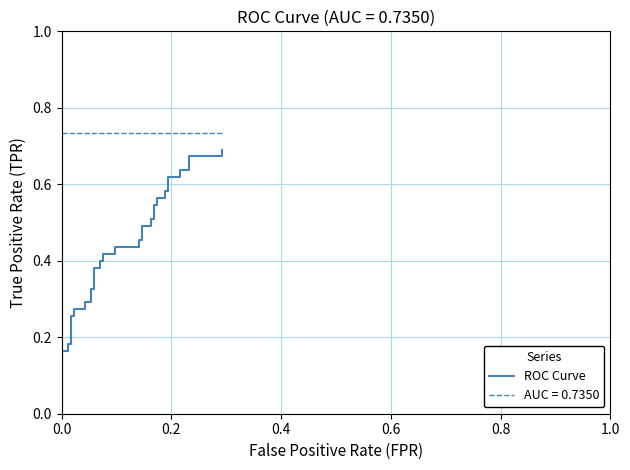

What is the average value?

0.4